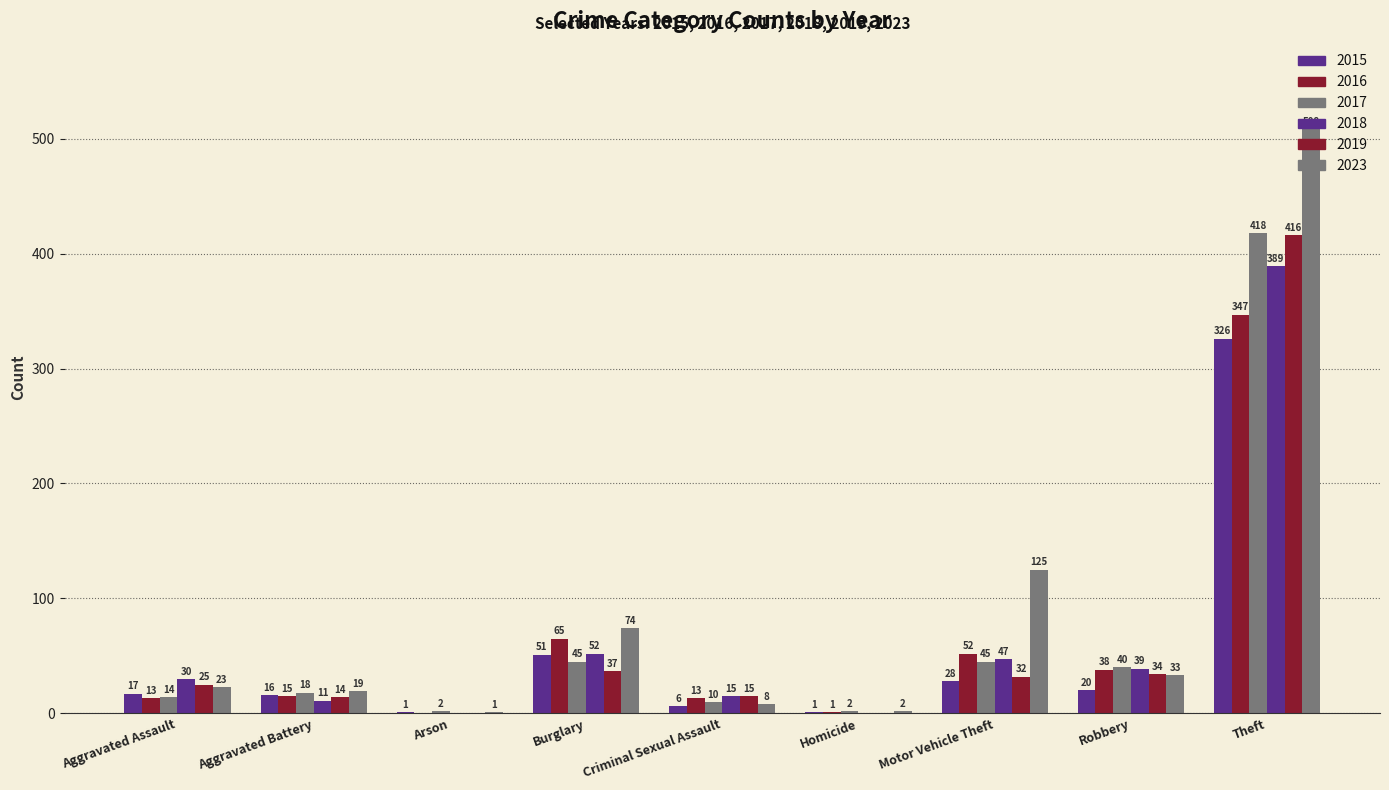

At Motor Vehicle Theft, list the series in order from largest to smallest.

2023, 2016, 2018, 2017, 2019, 2015